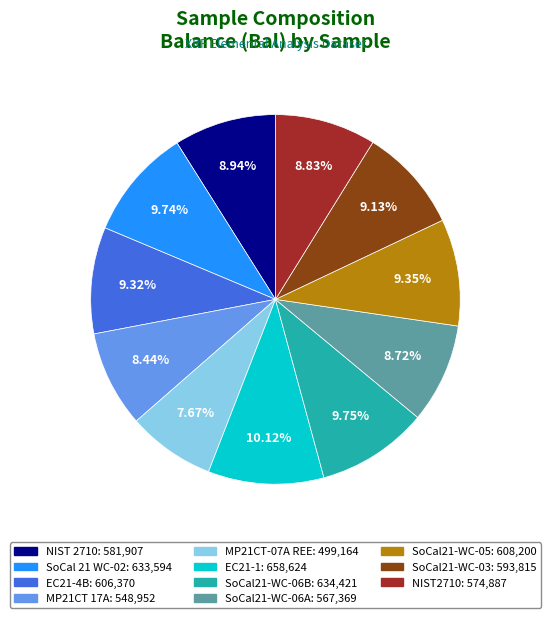

Does EC21-4B represent more than half of the total?

No